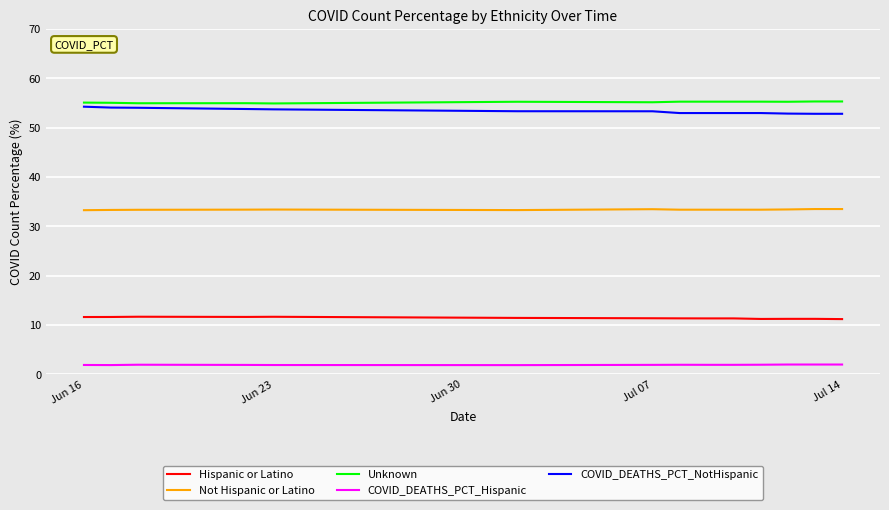

True or false: Not Hispanic or Latino and COVID_DEATHS_PCT_NotHispanic cross at least once.

False